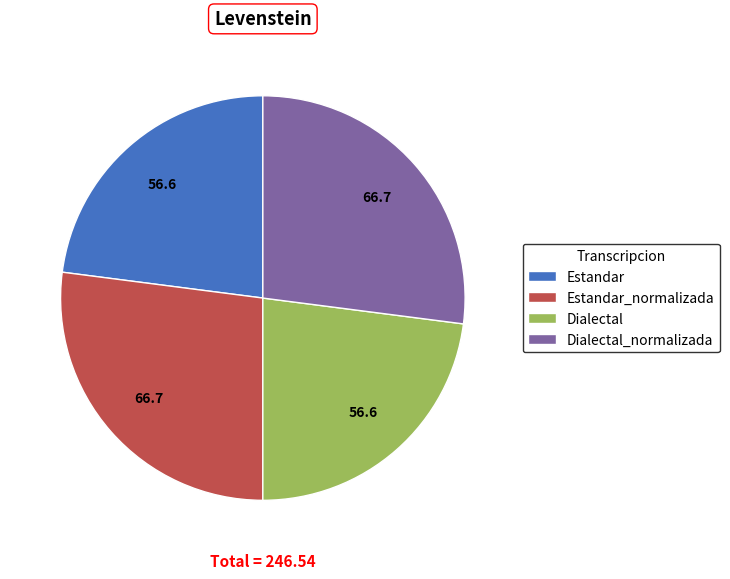

Is there any slice that represents more than half of the pie?

No